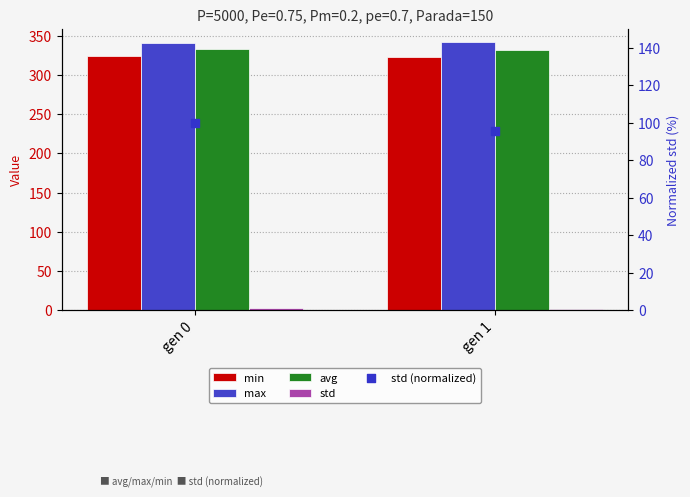

Is the value of std at gen 0 greater than the value of max at gen 0?

No